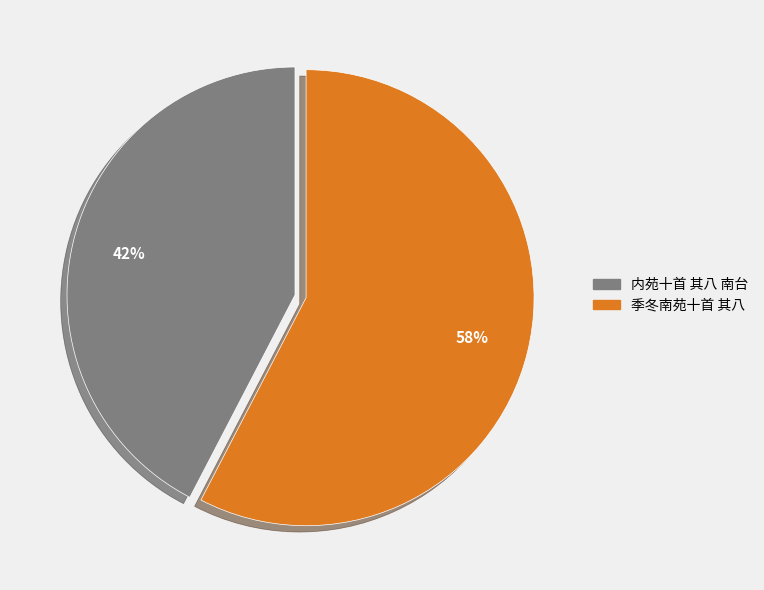

Approximately how many times larger is the value at 内苑十首 其八 南台 compared to 季冬南苑十首 其八?

0.7